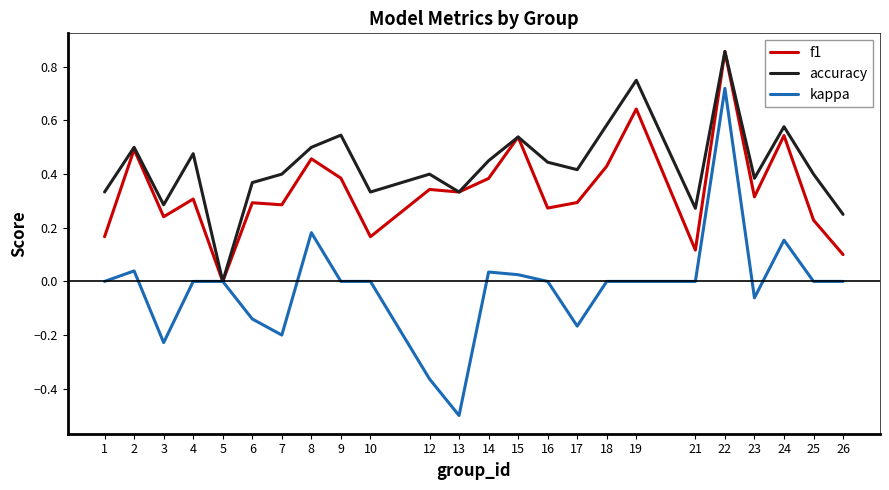

Rank the series by their average value, from lowest to highest.

kappa, f1, accuracy